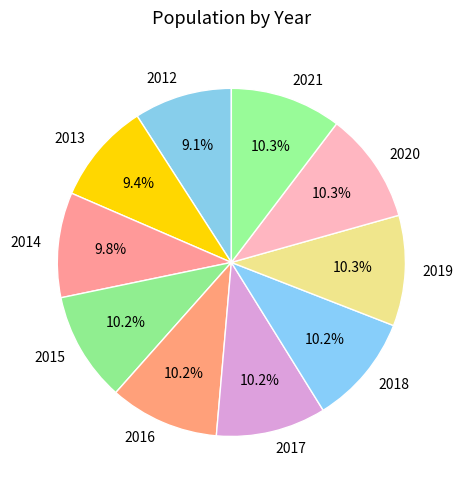

To the nearest percent, what is the combined percentage of 2015 and 2017?

20%